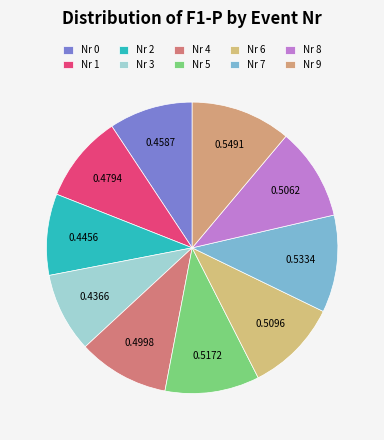

Is there any slice that represents more than half of the pie?

No